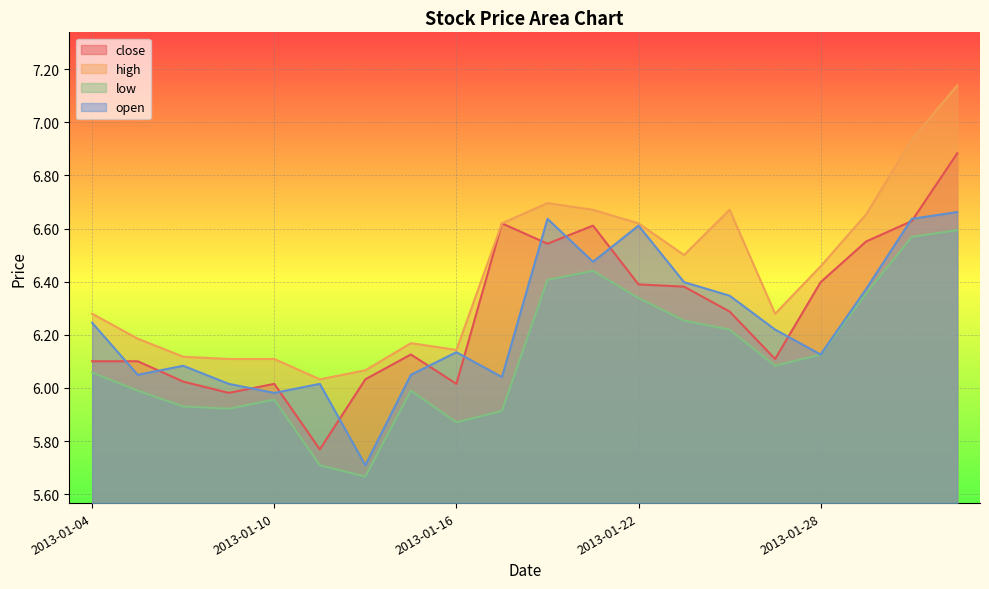

Which label corresponds to the smallest value in the chart?

2013-01-14